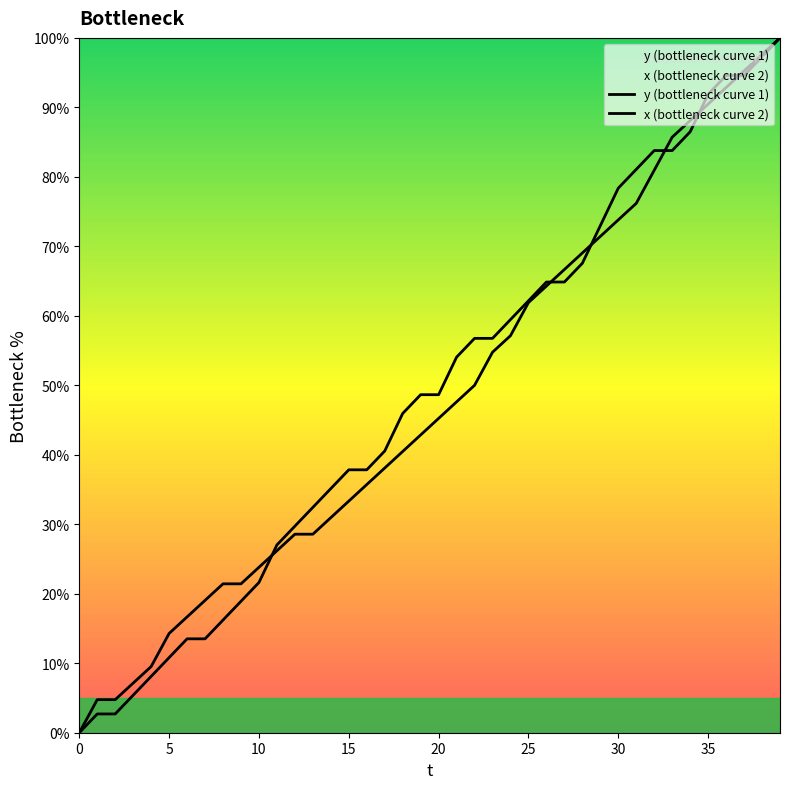

What are all the series names shown in the legend?

y (bottleneck curve 1), x (bottleneck curve 2)